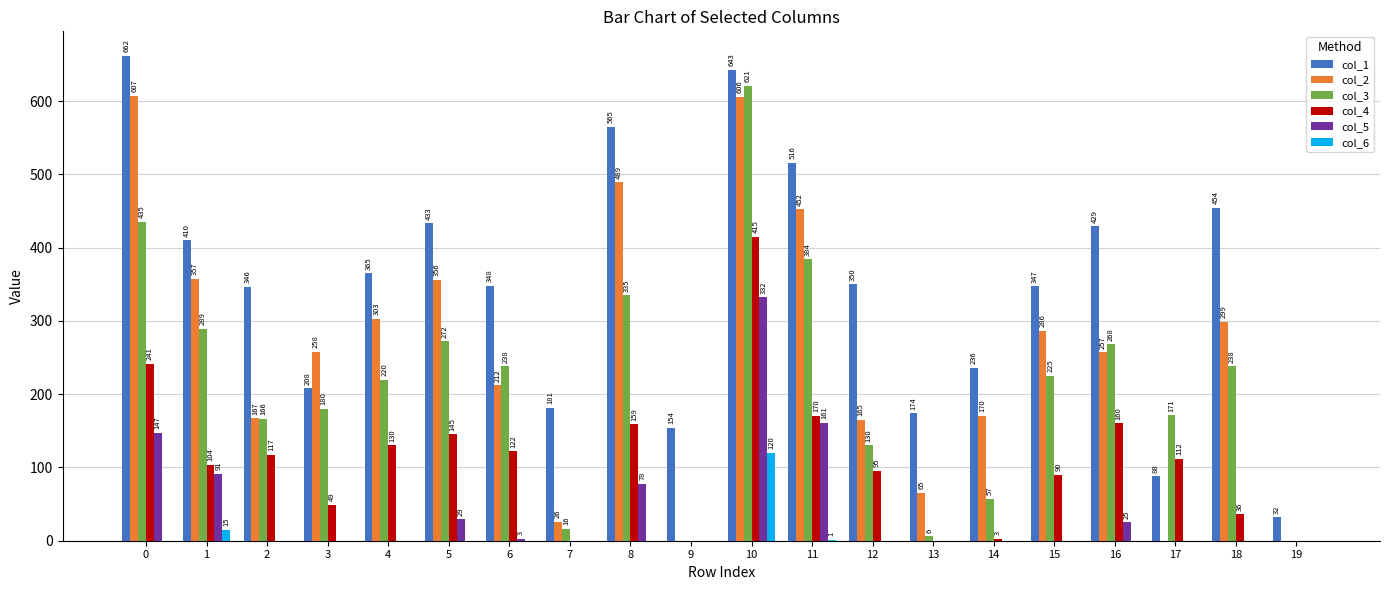

Reading left to right, extract all data points from this chart.

col_1: 662	410	346	208	365	433	348	181	565	154	643	516	350	174	236	347	429	88	454	32
col_2: 607	357	167	258	303	356	212	26	489	0	606	452	165	65	170	286	257	0	299	0
col_3: 435	289	166	180	220	272	238	16	335	0	621	384	130	6	57	225	268	171	238	0
col_4: 241	104	117	49	130	145	122	0	159	0	415	170	95	0	3	90	160	112	36	0
col_5: 147	91	0	0	0	29	3	0	78	0	332	161	0	0	0	0	25	0	0	0
col_6: 0	15	0	0	0	0	0	0	0	0	120	1	0	0	0	0	0	0	0	0